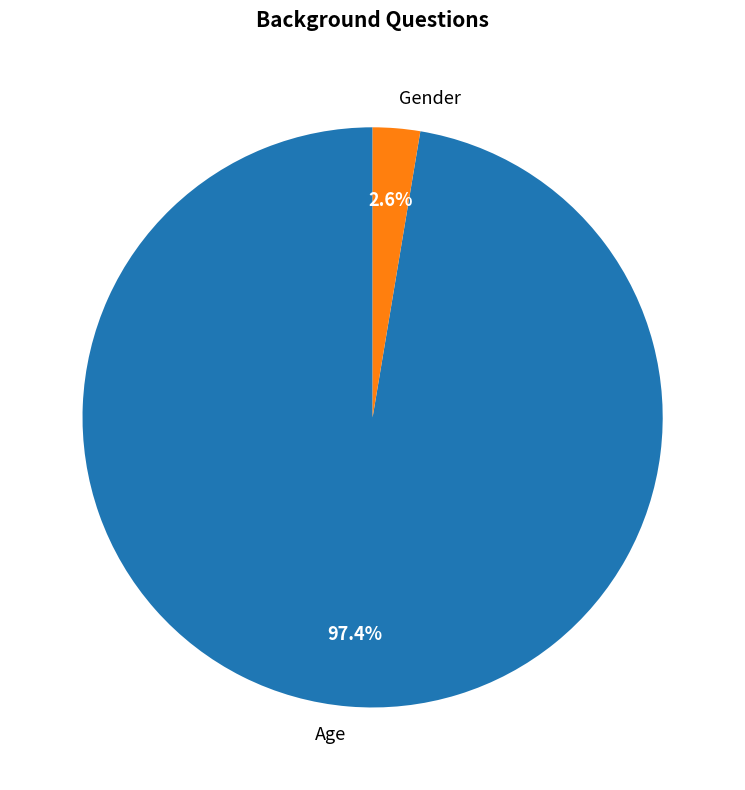

How many segments does this pie chart have?

2